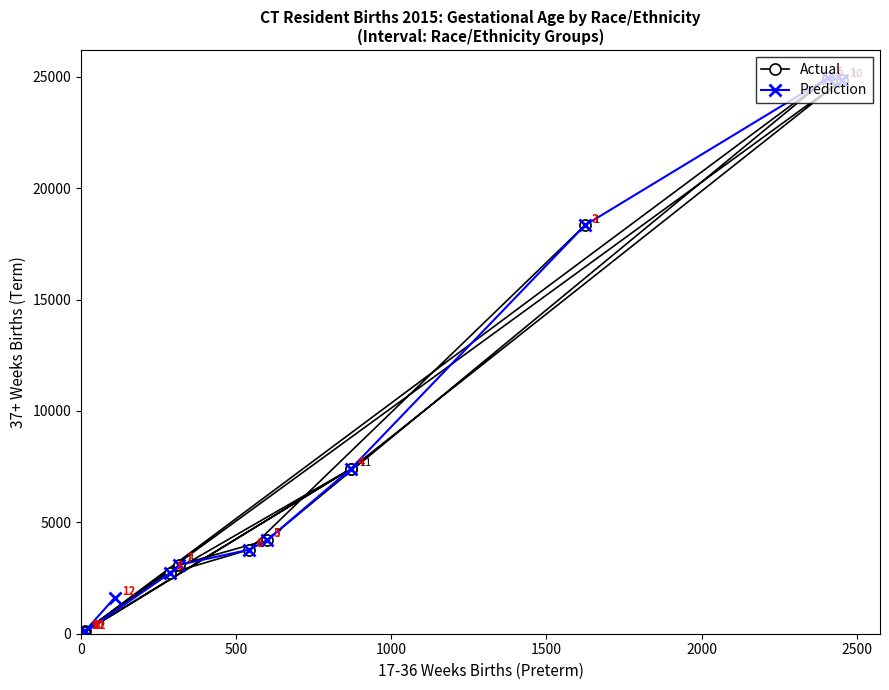

What is the sum of all Prediction values?

91231